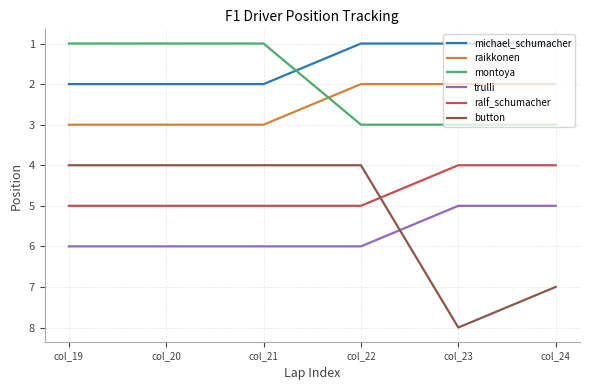

How many michael_schumacher values are between 1 and 2?

6